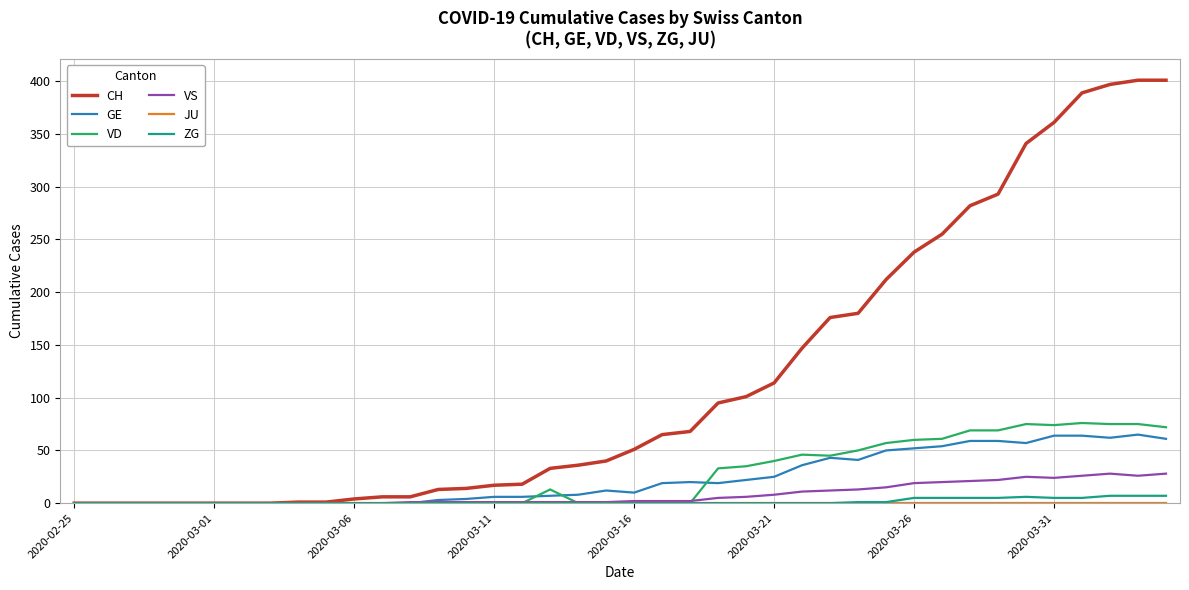

What is the highest value of the CH series?

401